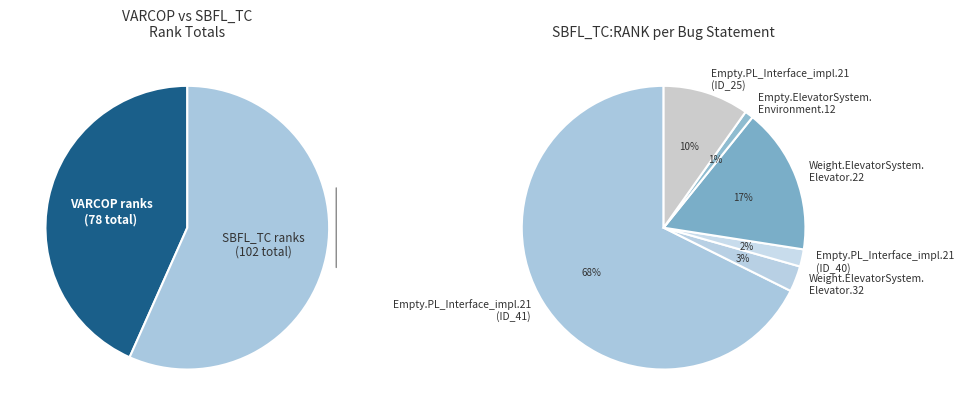

What percentage is the Empty.PL_Interface_impl.21 (ID_41) slice, to the nearest percent?

68%